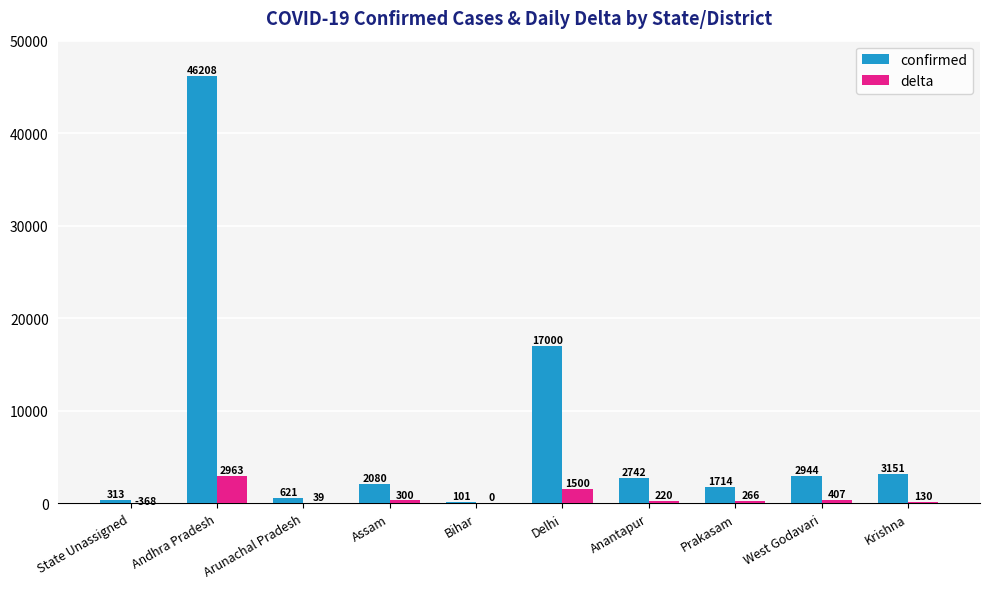

What is the total value across all series at State Unassigned?

-55